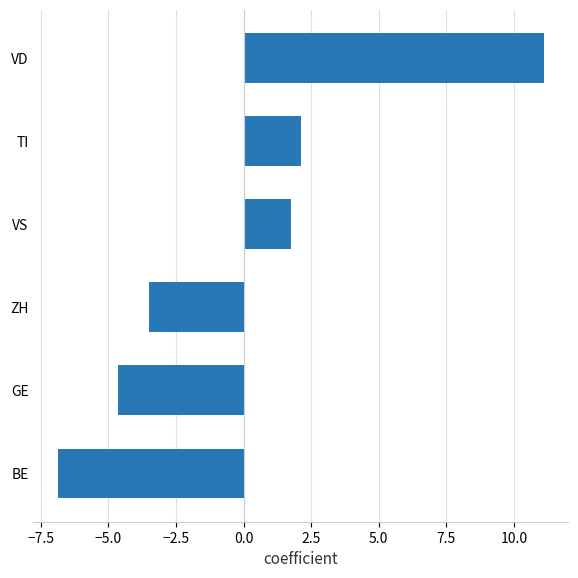

Reading bottom to top, what are all the values shown in this chart?

-6.9	-4.6	-3.5	1.8	2.1	11.1